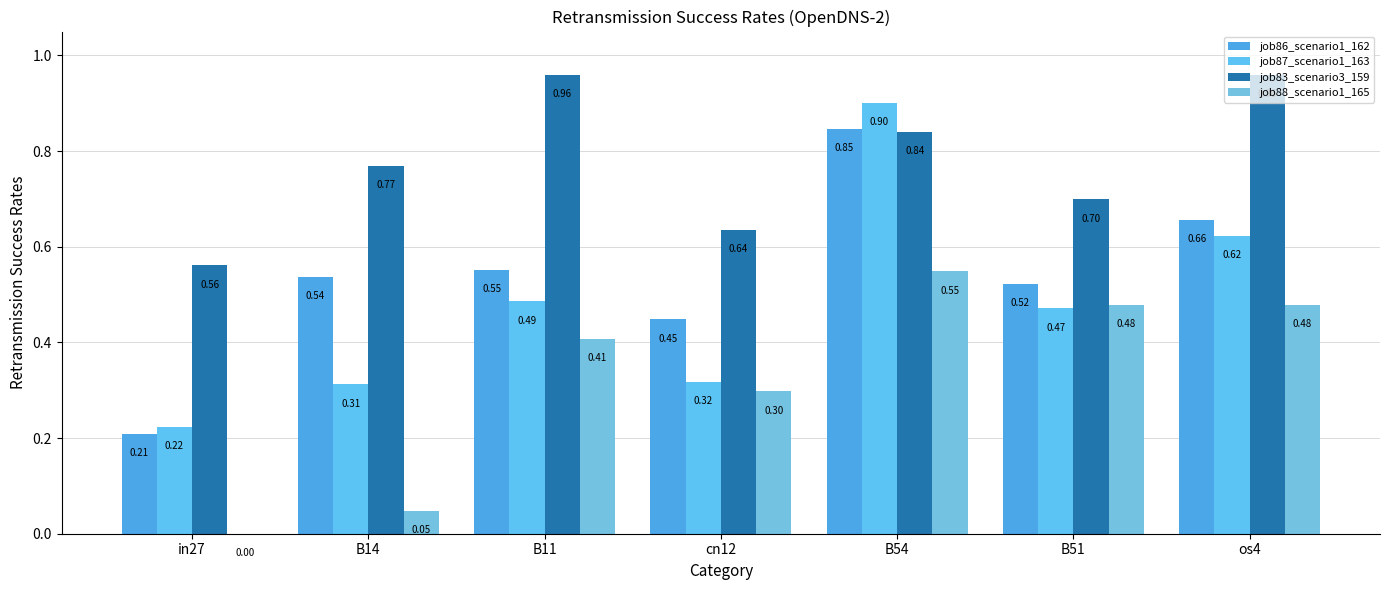

Which series changed the most between cn12 and B54?

job87_scenario1_163